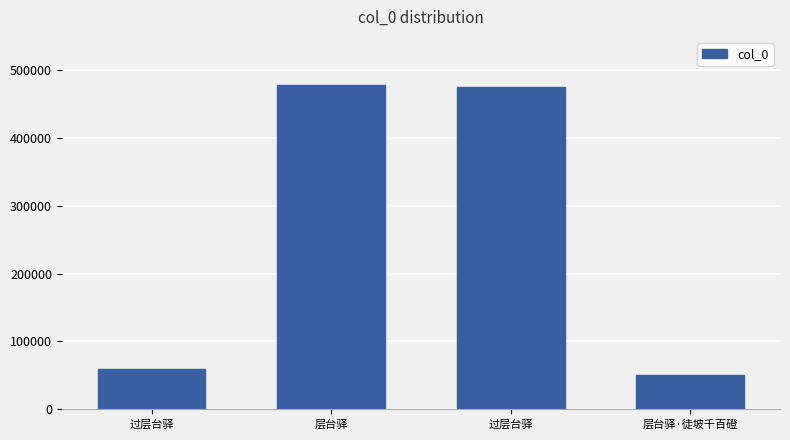

List the labels in order of value, smallest first.

层台驿·徒坡千百磴, 过层台驿, 过层台驿, 层台驿